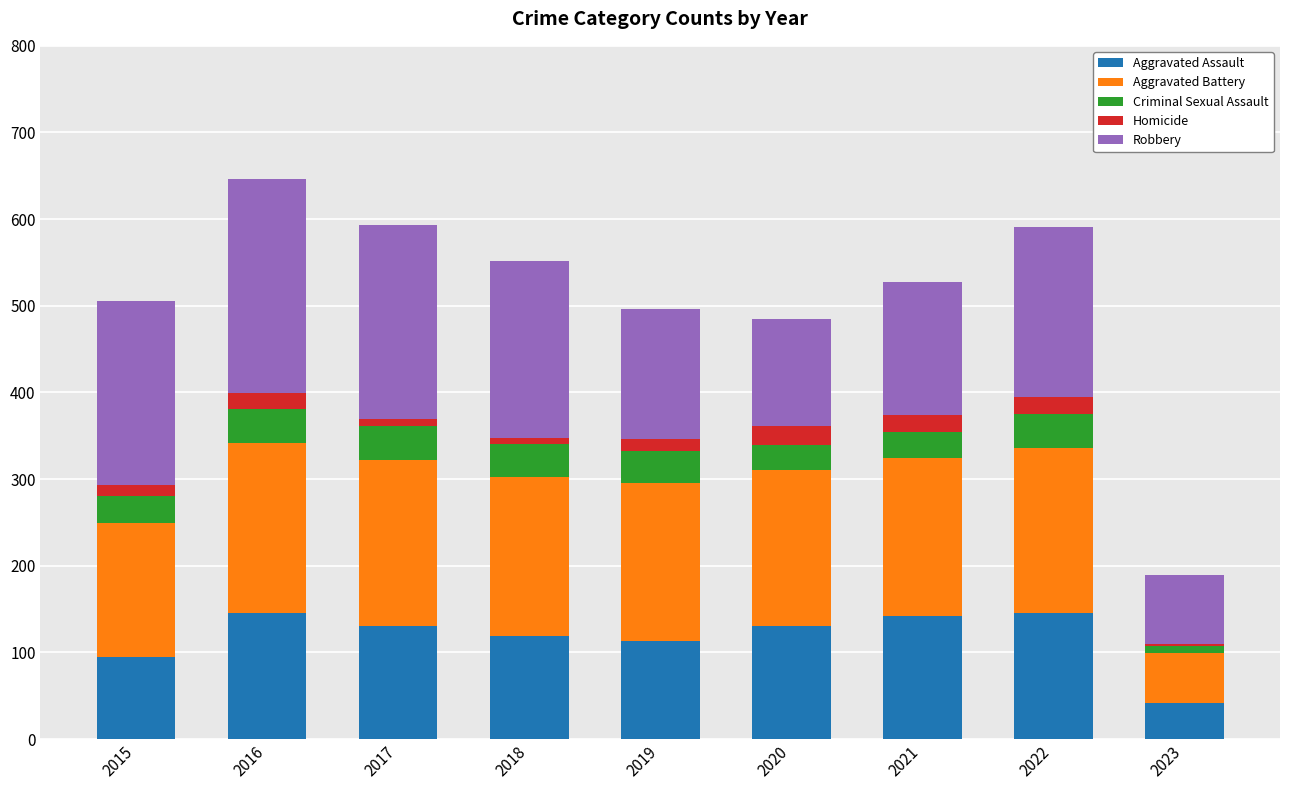

What is the average value of the Aggravated Assault series?

118